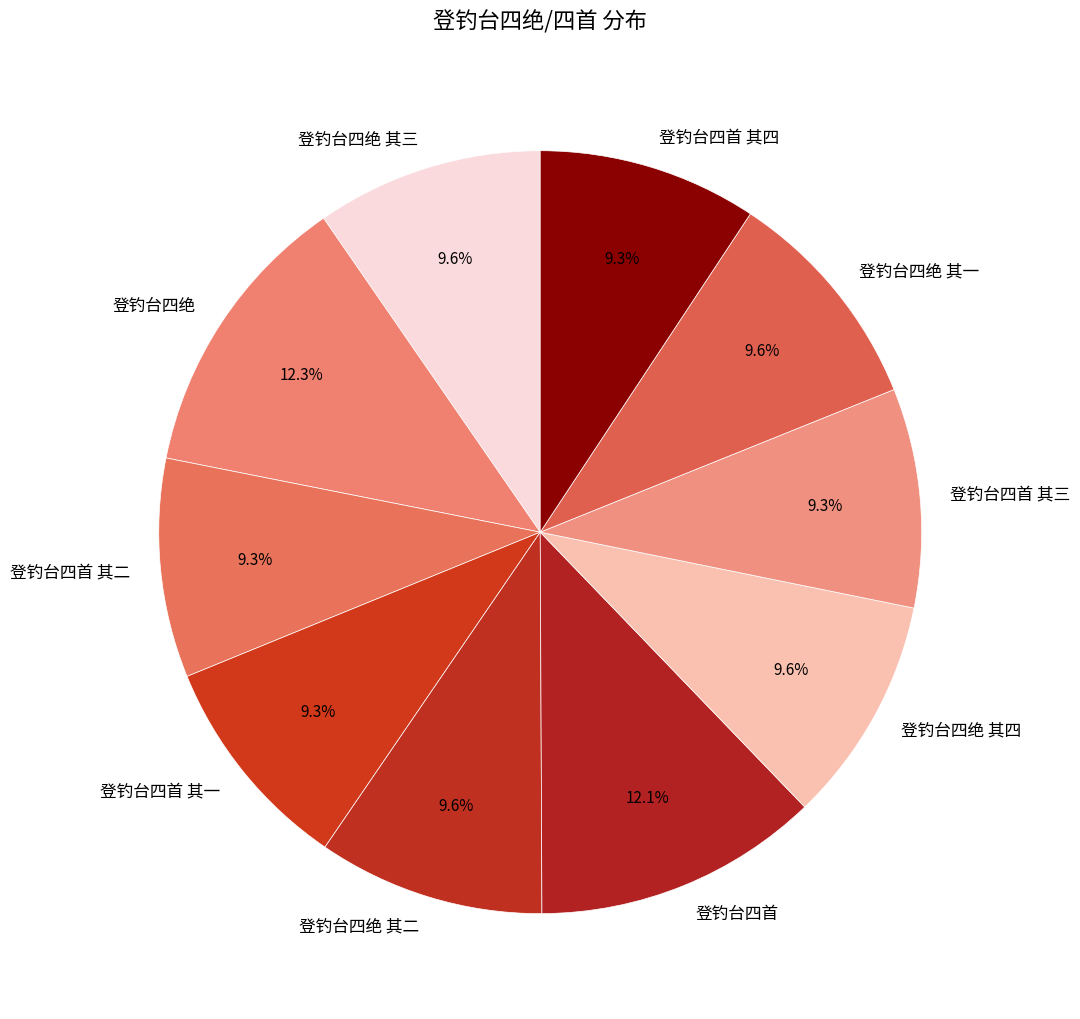

How many segments does this pie chart have?

10